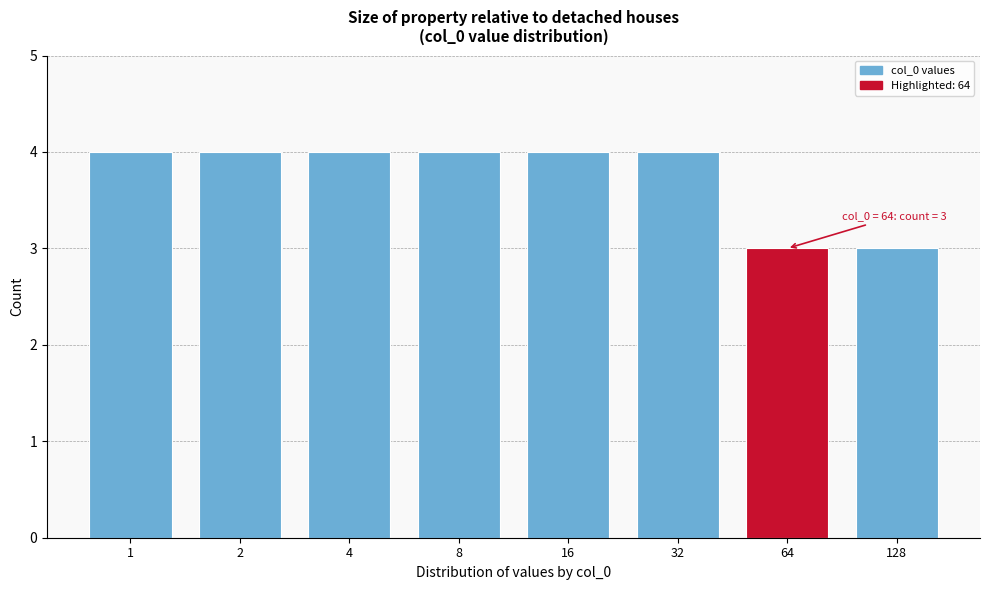

Reading right to left, transcribe all the data shown in this chart.

3	3	4	4	4	4	4	4